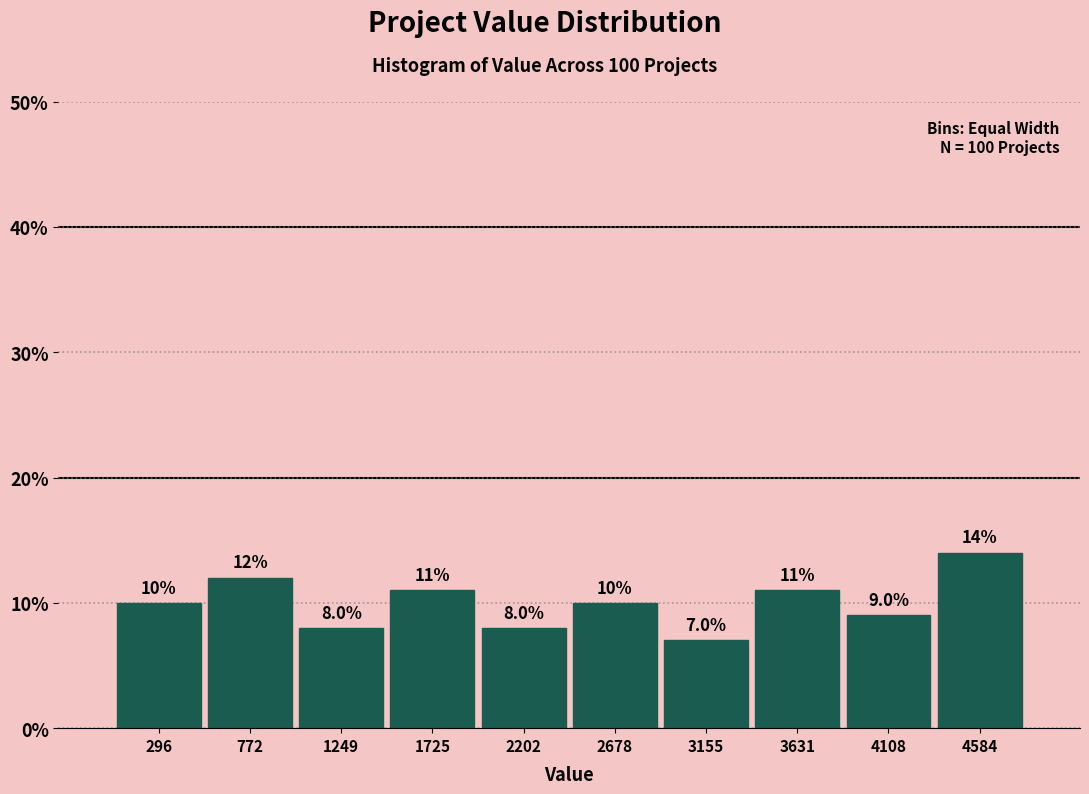

Which range on the x-axis has the tallest bar?

4350 to 4800